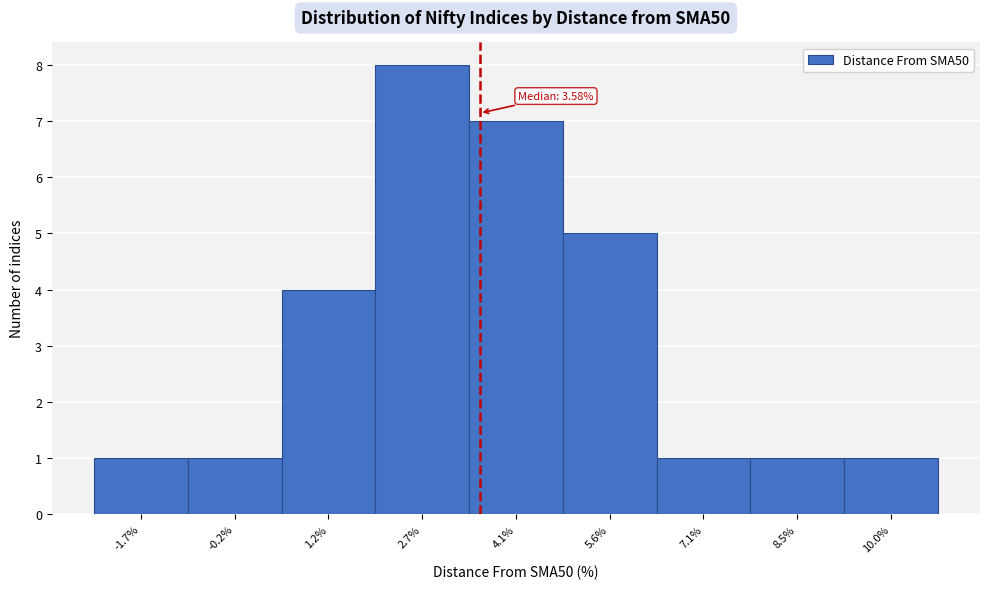

Which range on the x-axis has the tallest bar?

2.0 to 3.4